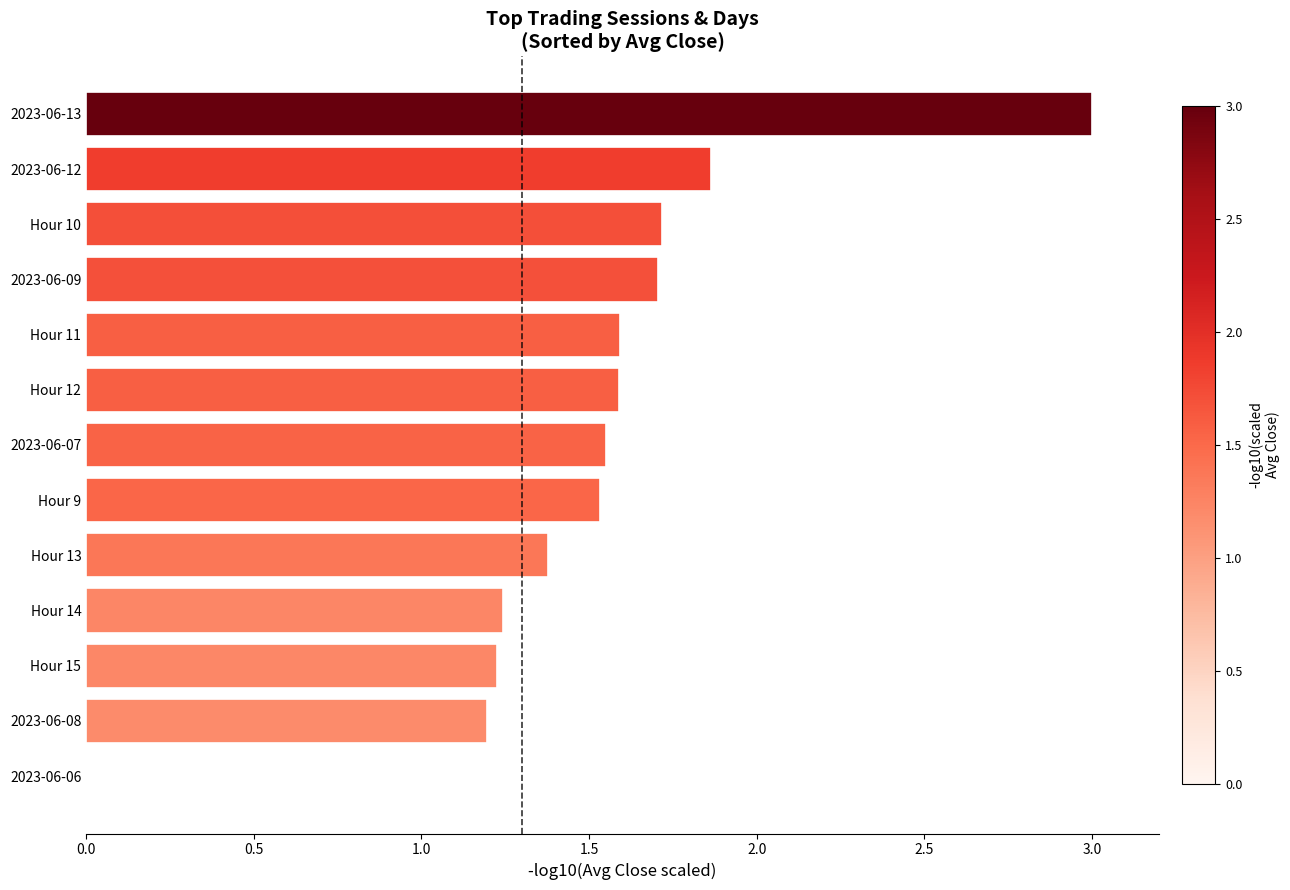

What is the change in value from Hour 10 to 2023-06-13?

+1.3